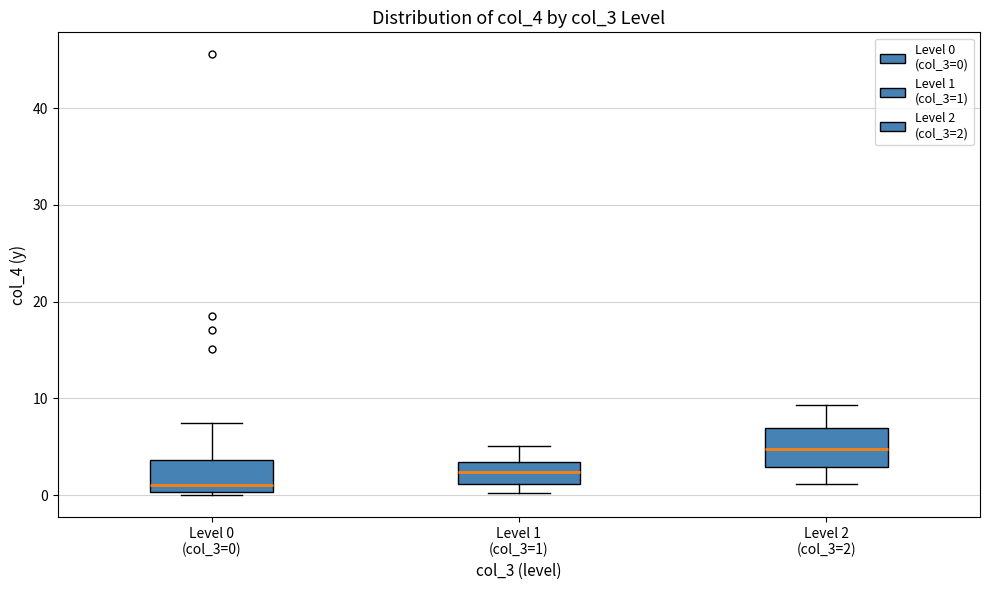

Reading left to right, read every box against the y-axis: the position of its median line, the range the box covers, and the ends of its whiskers. The values are not printed on the chart, so give them approximately, as read against the axis.

Level 0 (col_3=0): median 1, box 0 to 4, whiskers 0 (just below the box's lower edge) to 7
Level 1 (col_3=1): median 2, box 1 to 3, whiskers 0 to 5
Level 2 (col_3=2): median 5, box 3 to 7, whiskers 1 to 9